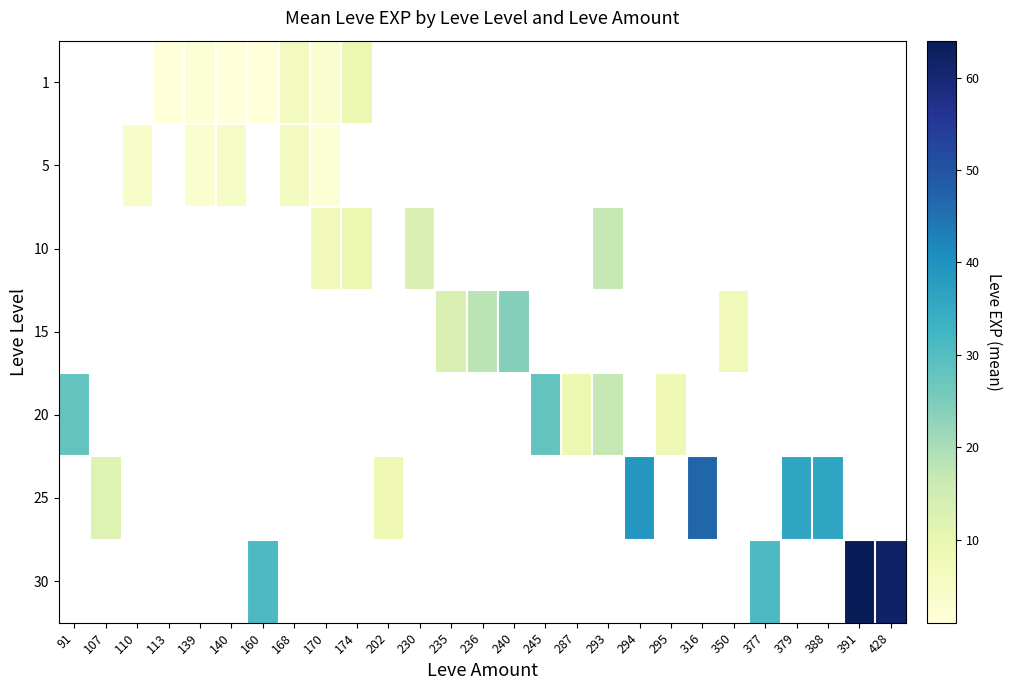

What is the greatest value displayed?

64.0